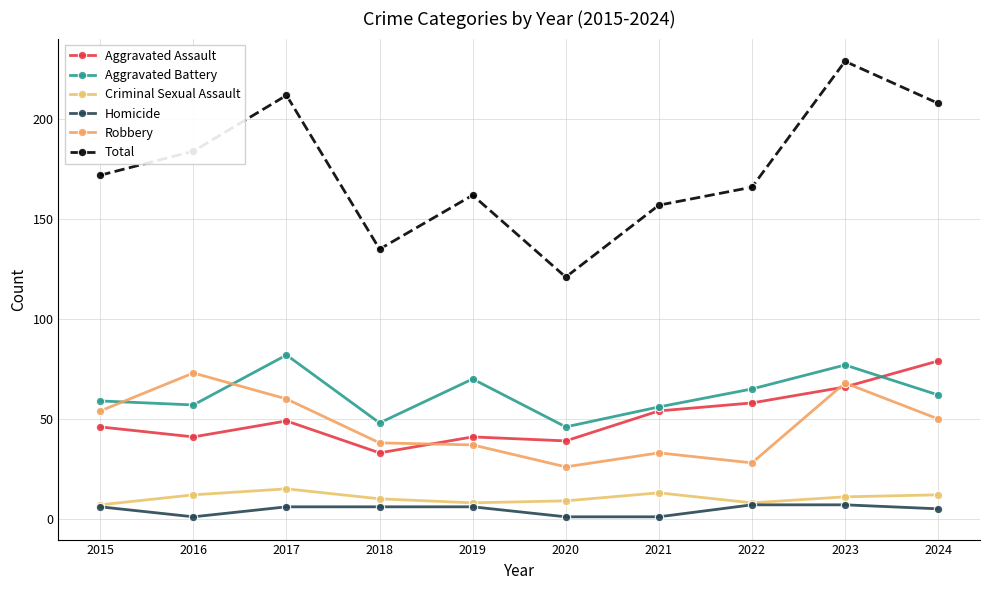

The value of Total at 2017 is 360. True or false?

False